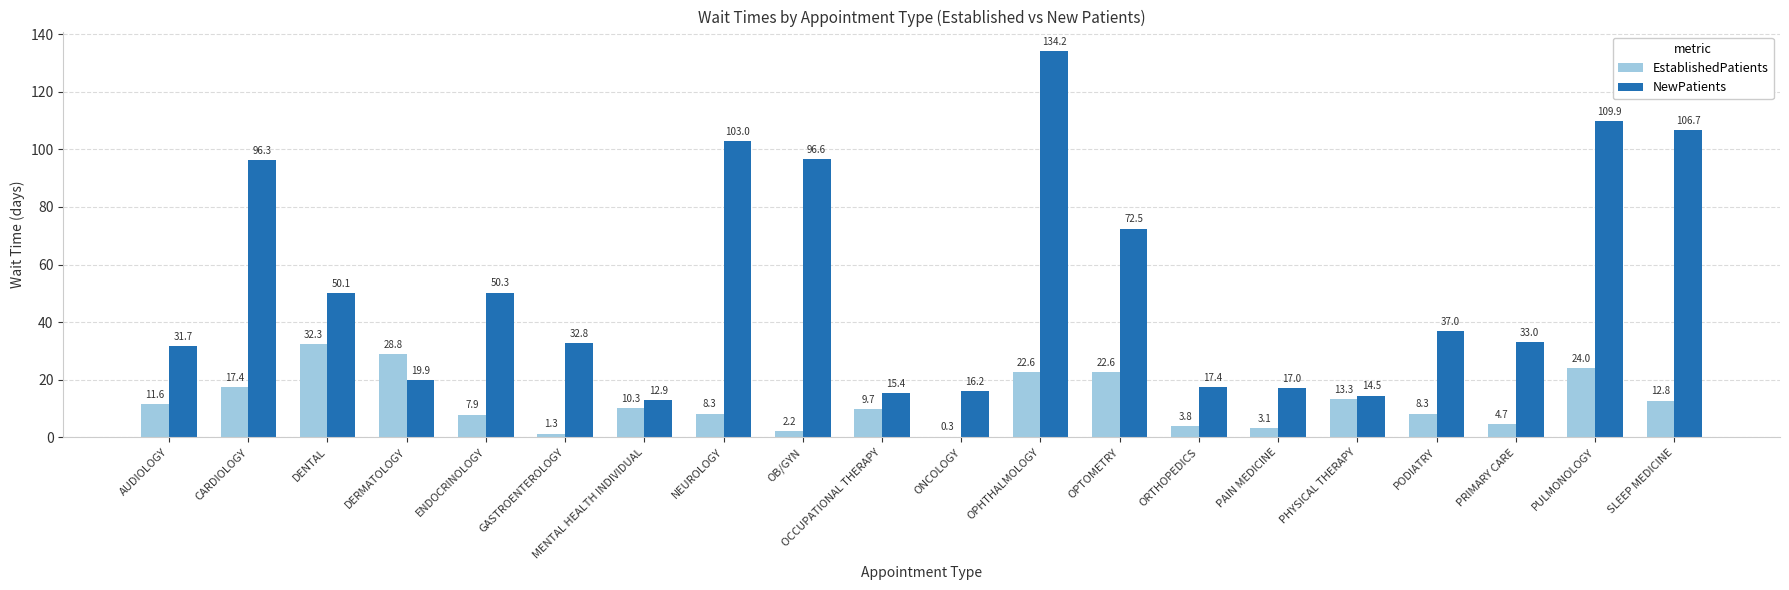

Which series has the largest total across all categories?

NewPatients